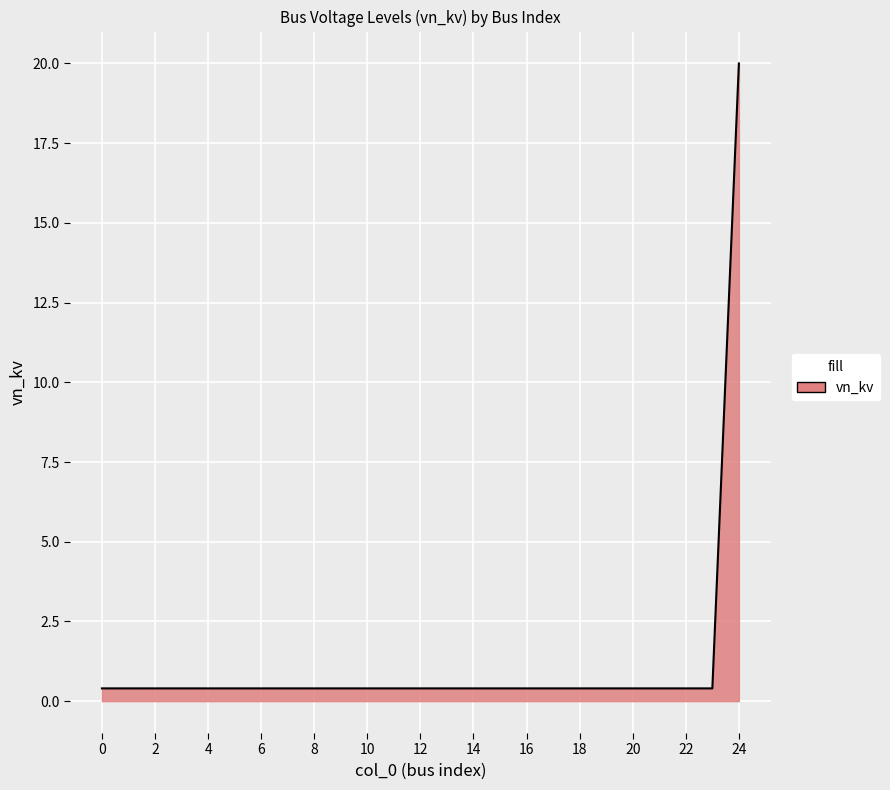

Reading left to right, list all the values displayed in this chart.

0.4	0.4	0.4	0.4	0.4	0.4	0.4	0.4	0.4	0.4	0.4	0.4	0.4	0.4	0.4	0.4	0.4	0.4	0.4	0.4	0.4	0.4	0.4	0.4	20.0